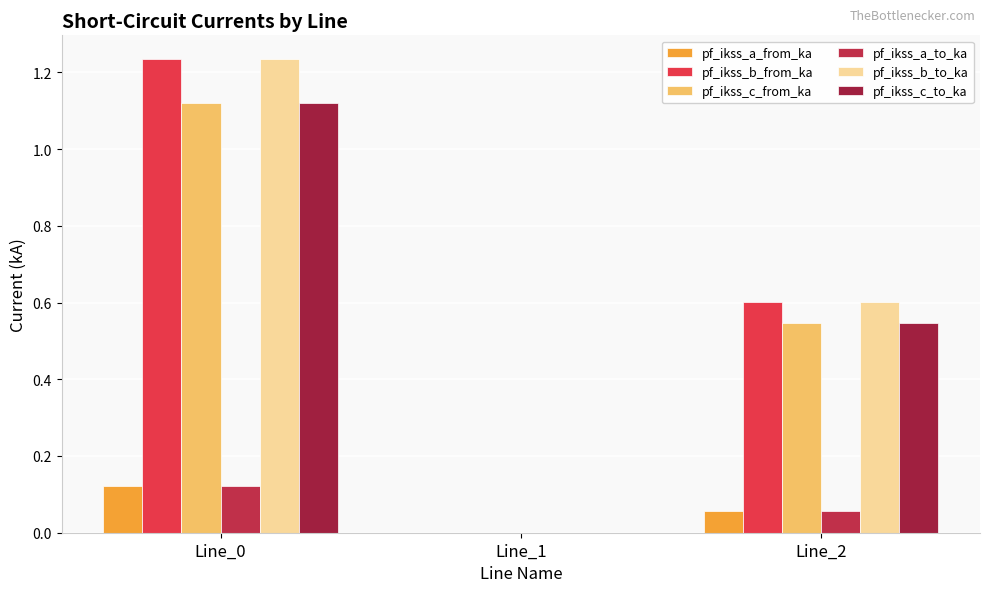

Count the pf_ikss_b_to_ka values in the range 0 to 1.

2